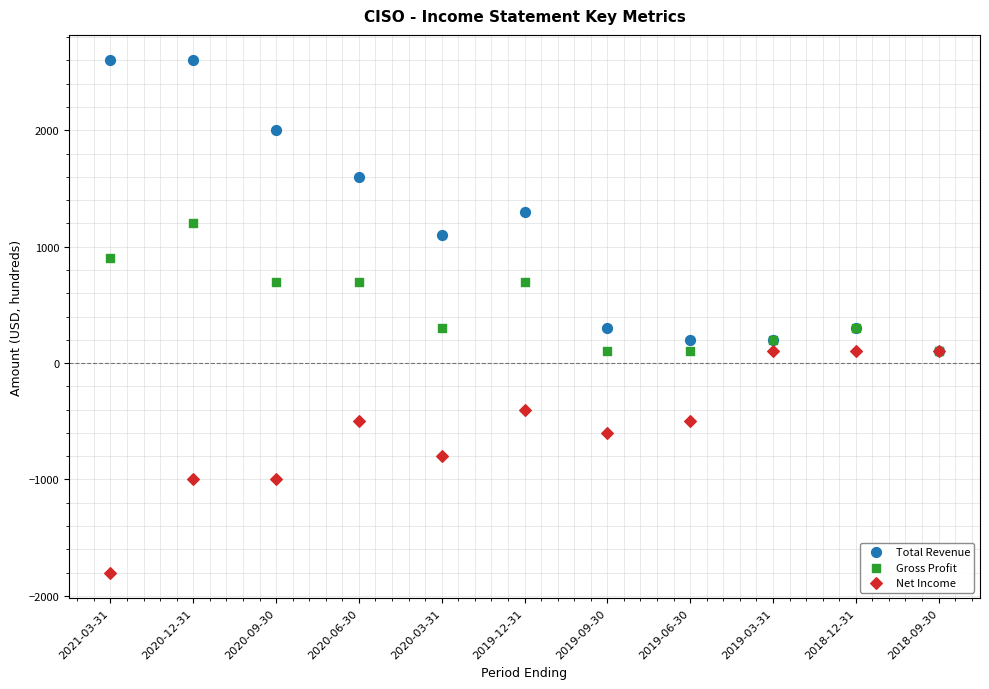

Which series contains the highest Y value?

Total Revenue